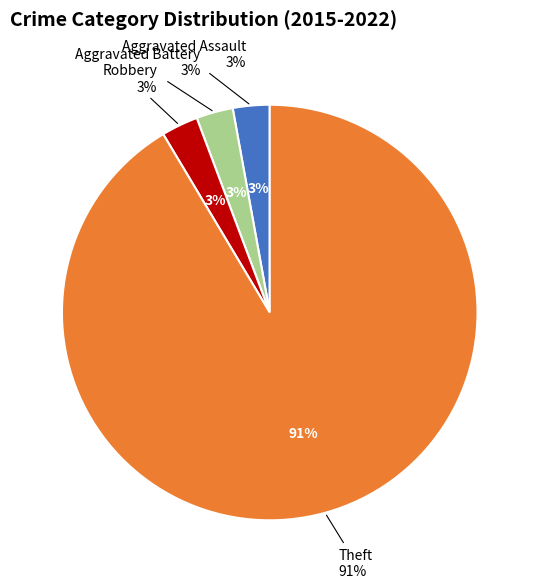

What is the smallest slice in the pie chart?

Aggravated Assault